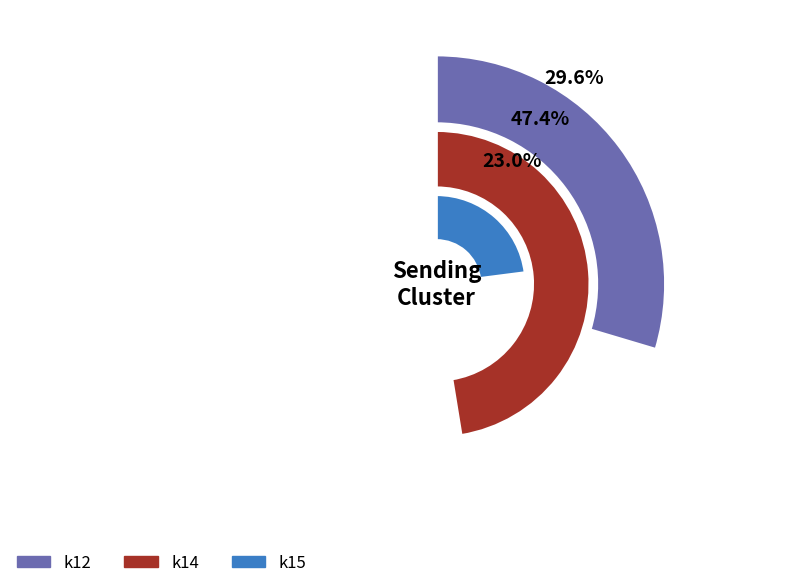

Is it true that k12 is 31% of the pie?

False